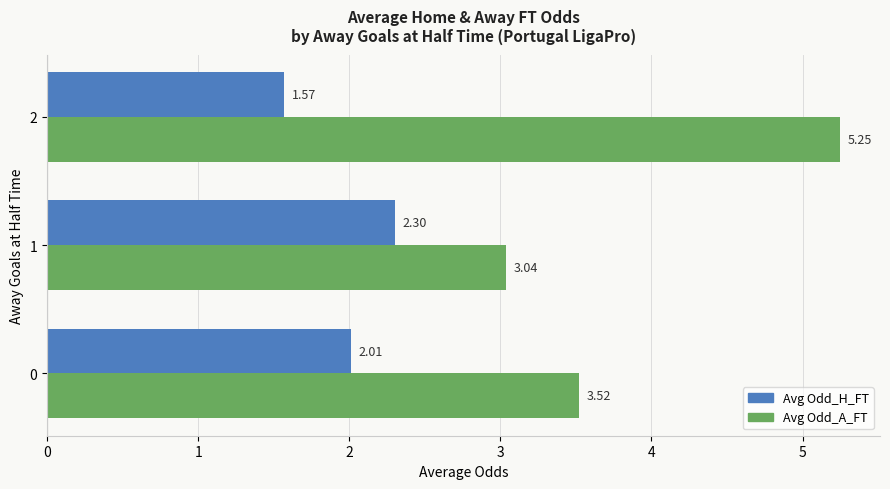

What is the difference between the maximum and second lowest values in the Avg Odd_H_FT series?

0.3